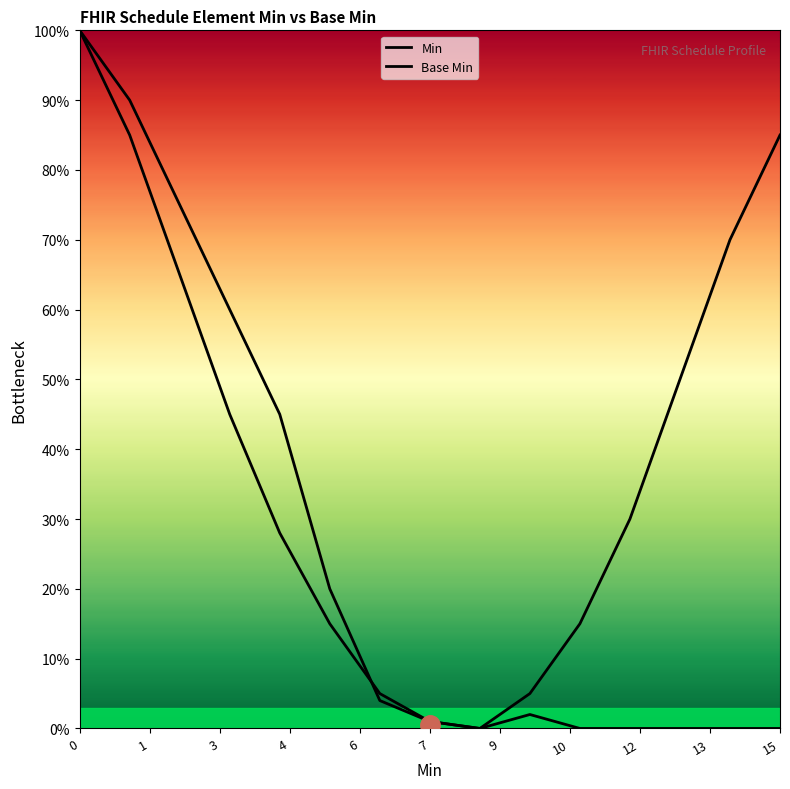

Does the chart display data point markers on the line(s)?

No